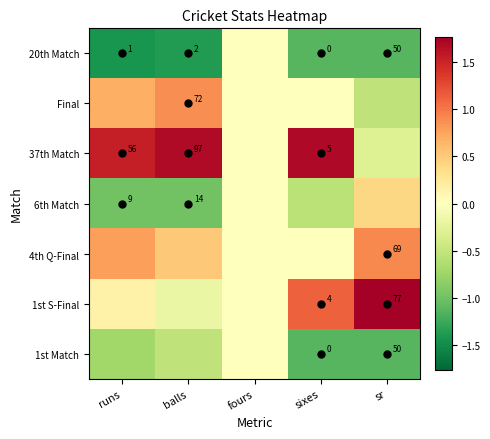

At how many categories does at least one series exceed 1?

4